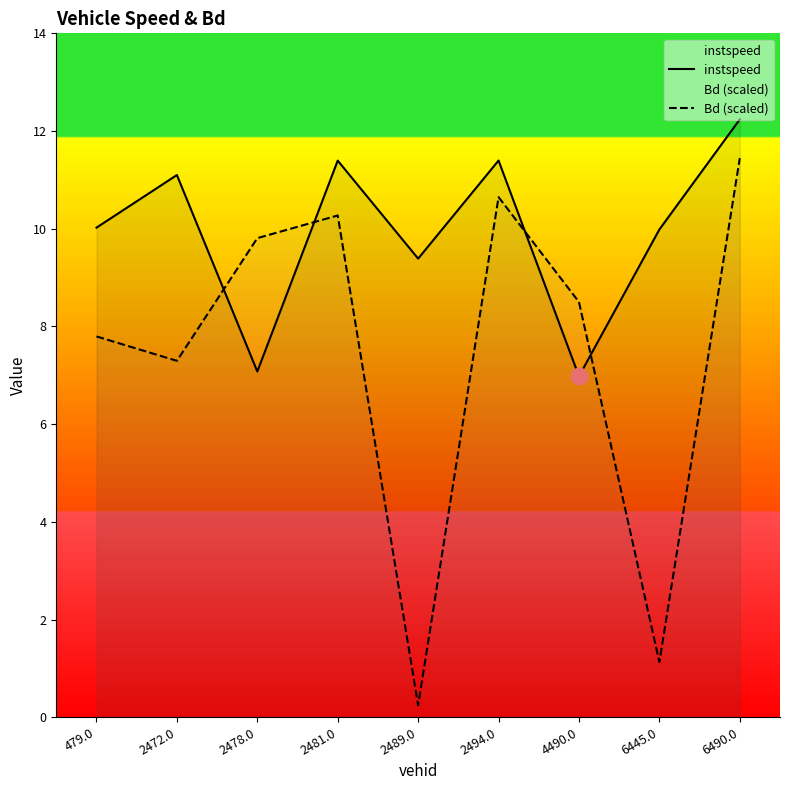

How many data points in instspeed are less than 10?

4